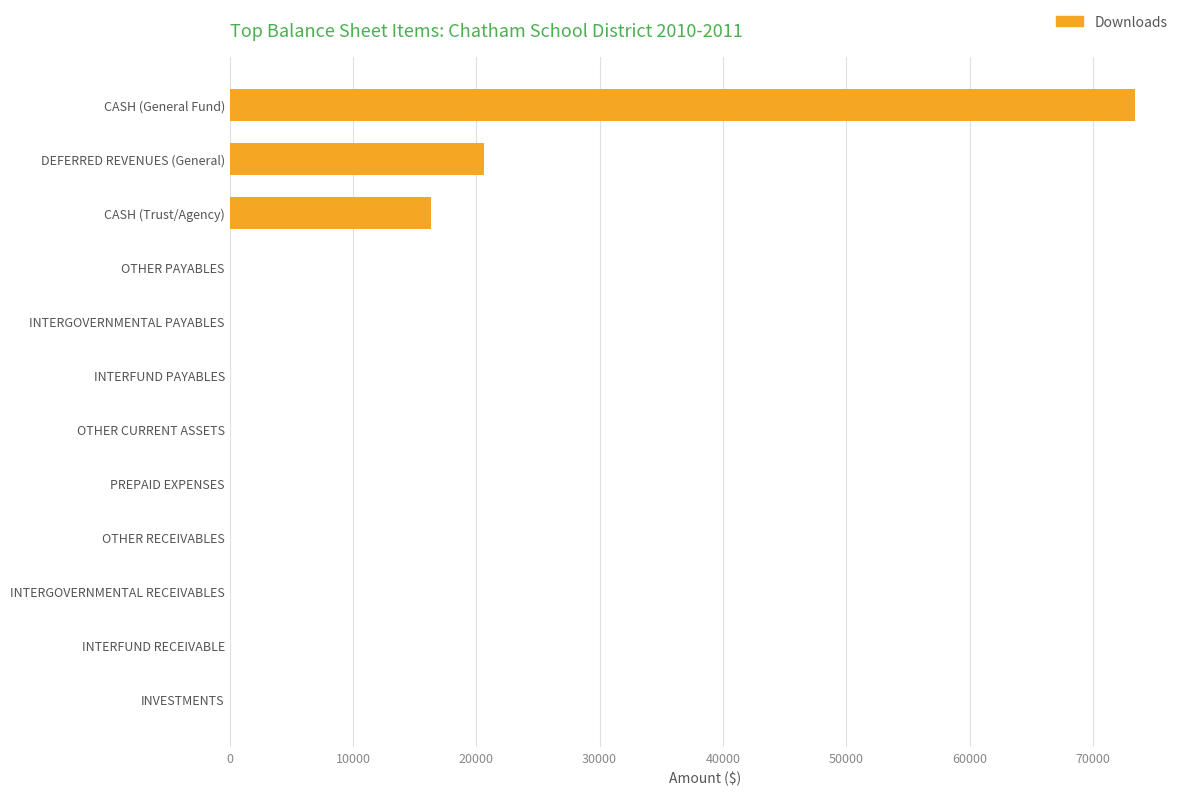

True or false: the data shows 0.0 at INTERFUND PAYABLES.

True